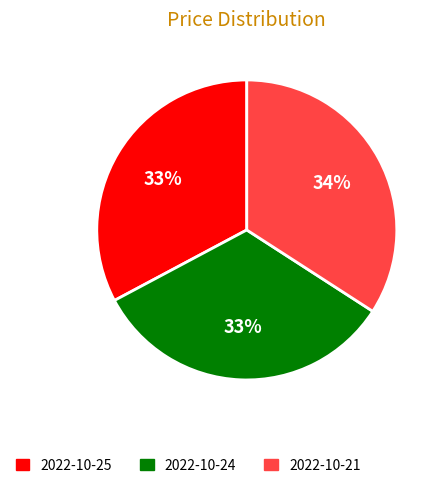

Between 2022-10-25 and 2022-10-21, which is larger?

2022-10-21